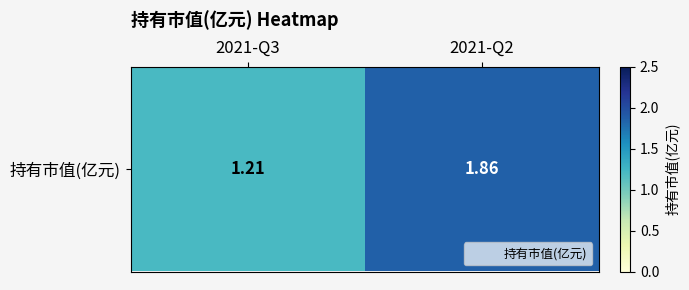

True or false: the data shows 3.0 at 2021-Q2.

False